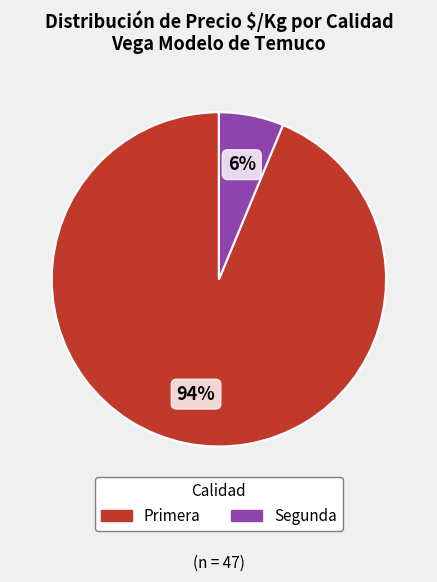

To the nearest percent, what portion does Segunda represent?

6%